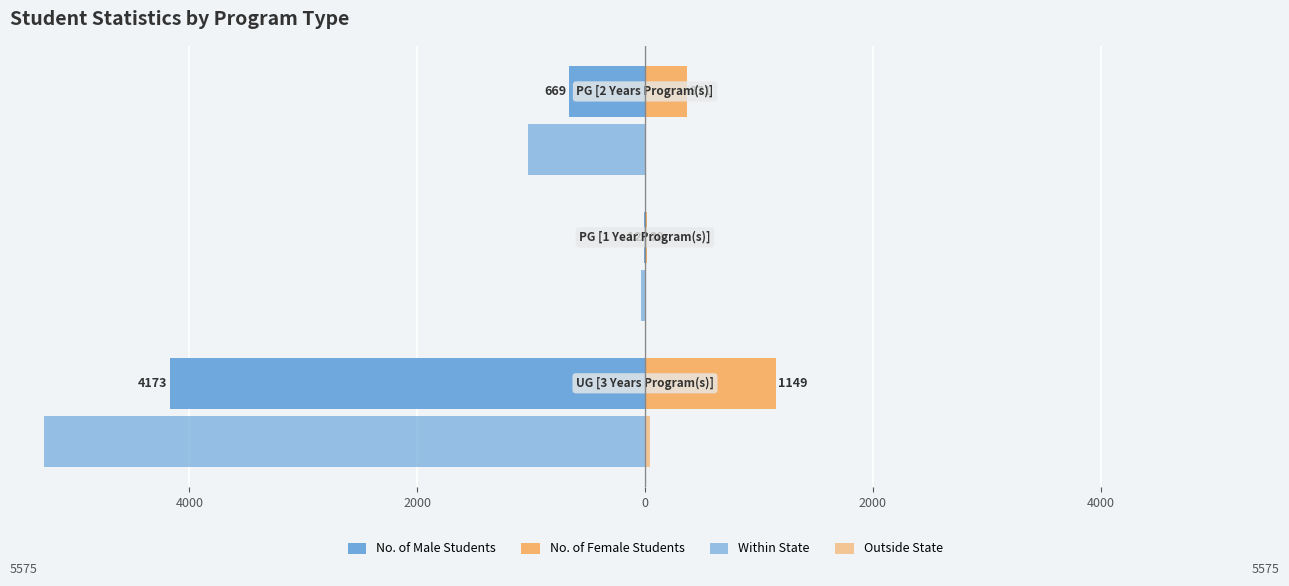

What is the difference between the maximum and minimum values in the Within State series?

5243